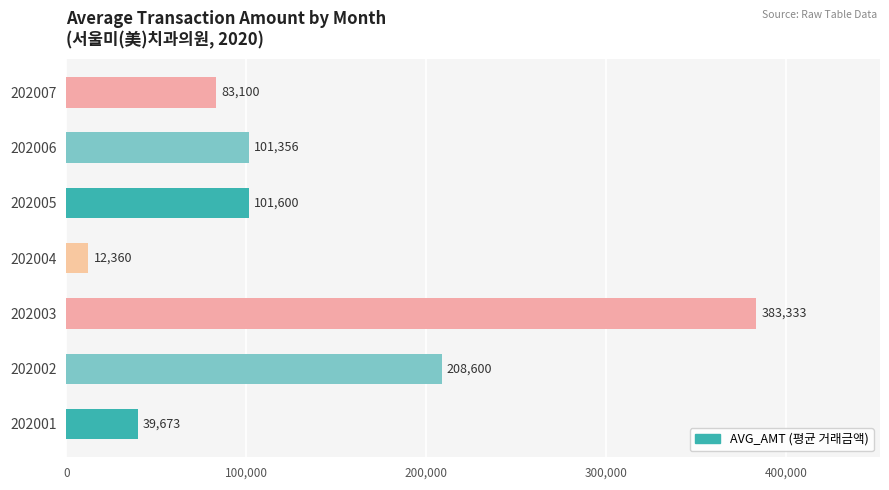

List the labels in order of value, smallest first.

202004, 202001, 202007, 202006, 202005, 202002, 202003